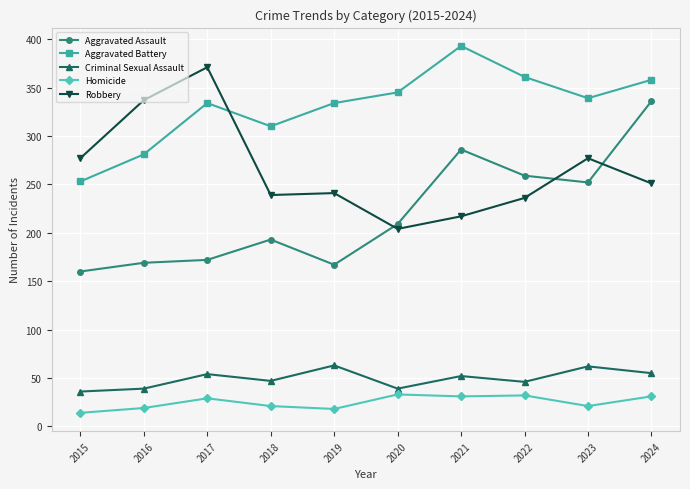

Where is the first local minimum for Aggravated Battery?

2018